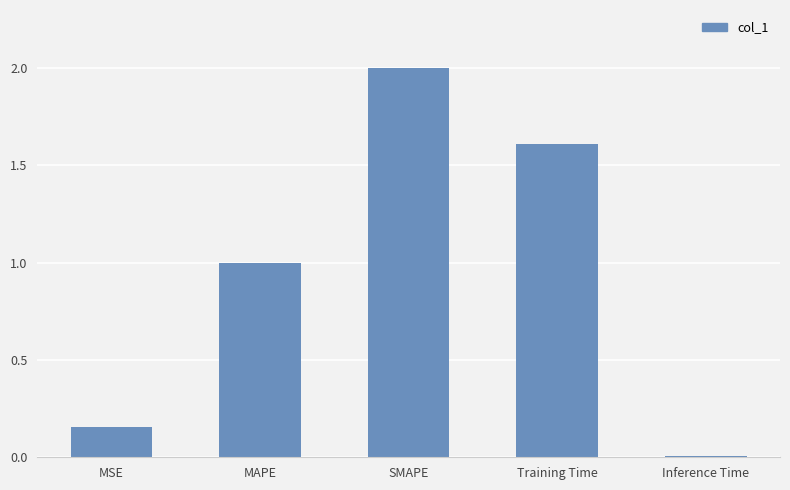

What is the maximum value shown in the chart?

2.0